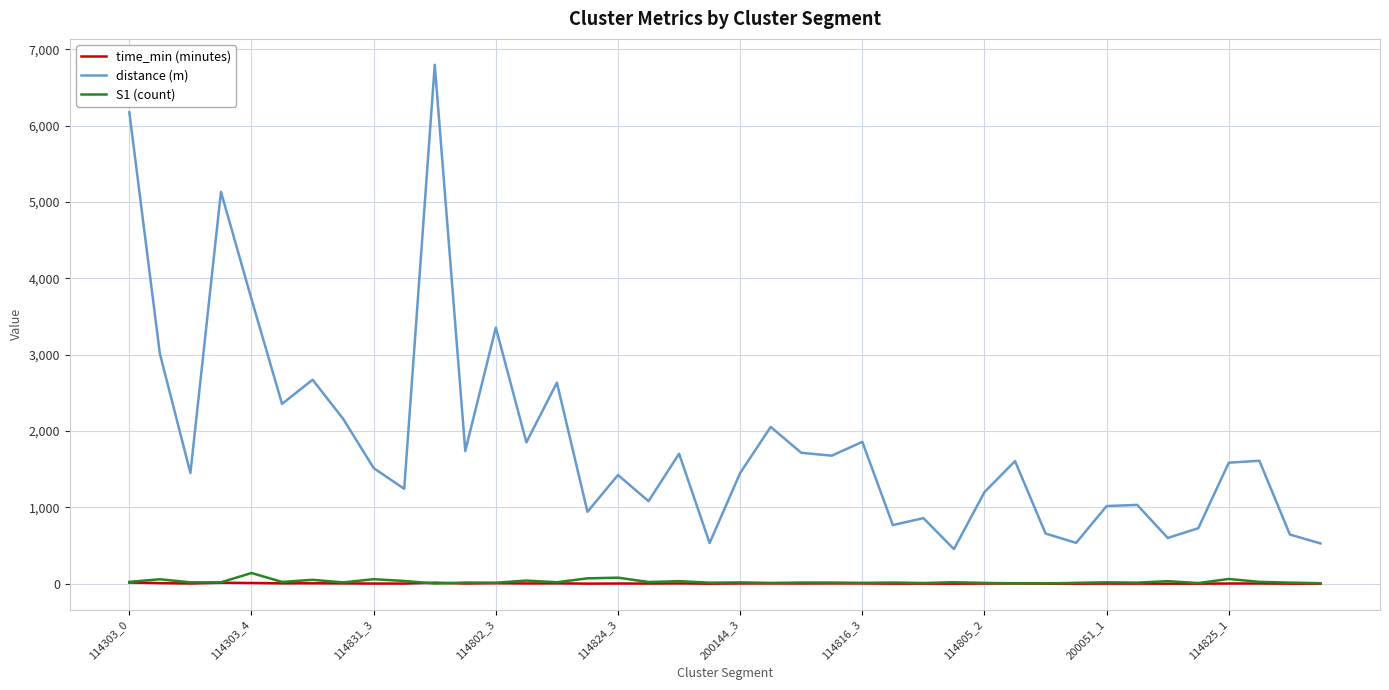

Which series has the largest total across all categories?

distance (m)